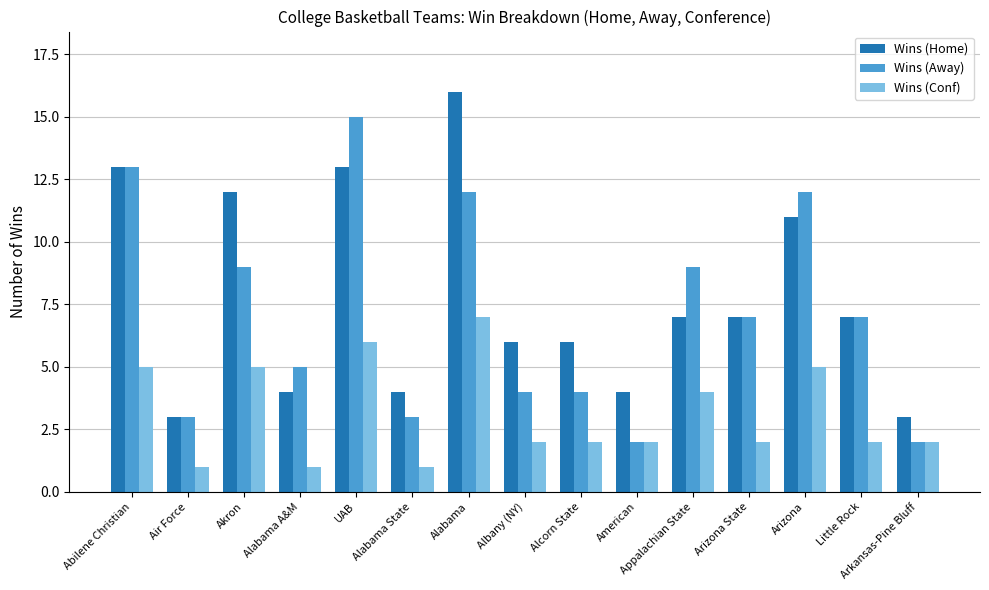

What is the spread (max minus min) of values at UAB?

9